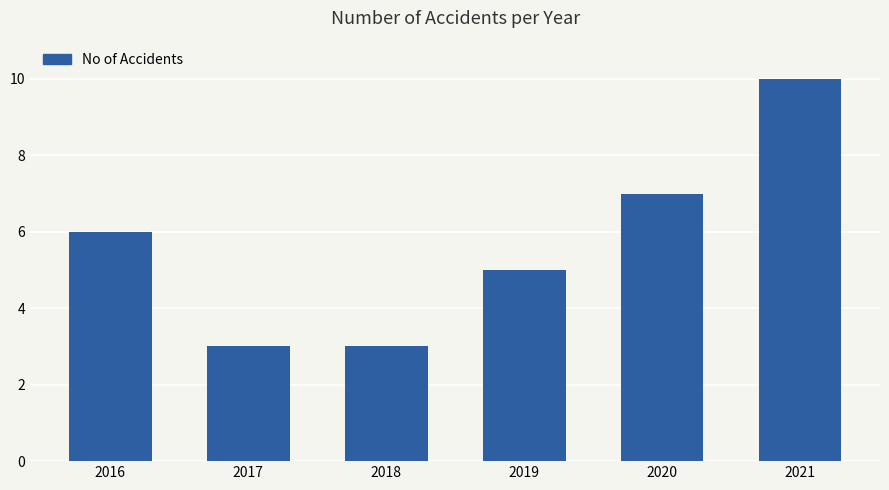

Is it true that the value at 2017 is 3?

True